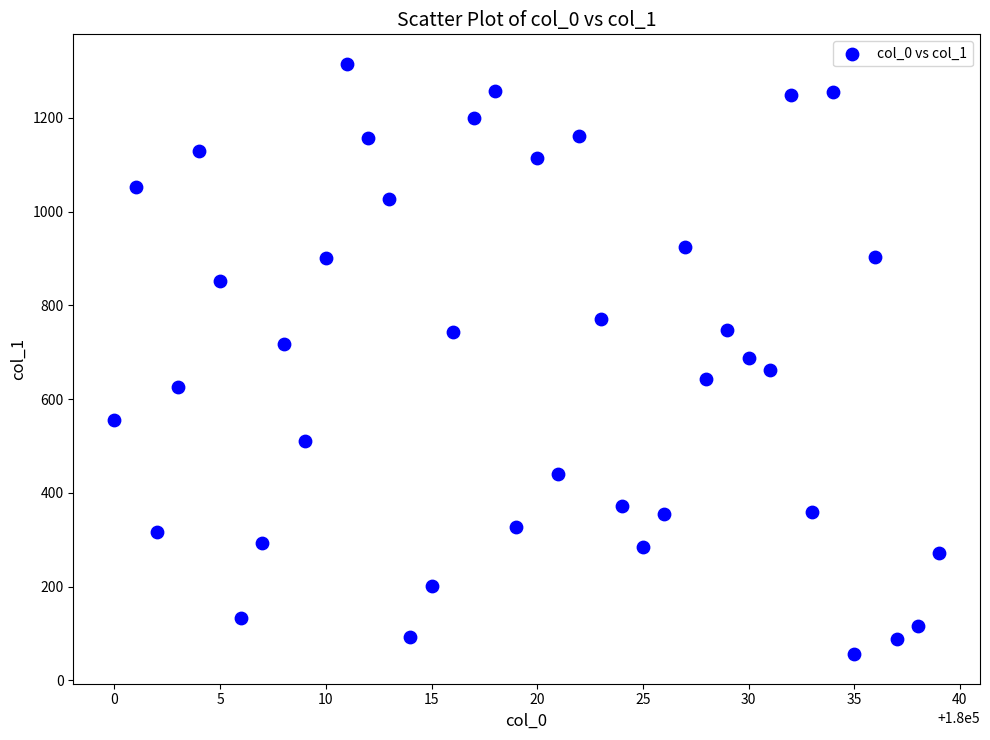

What is the range of X values (max minus min)?

39